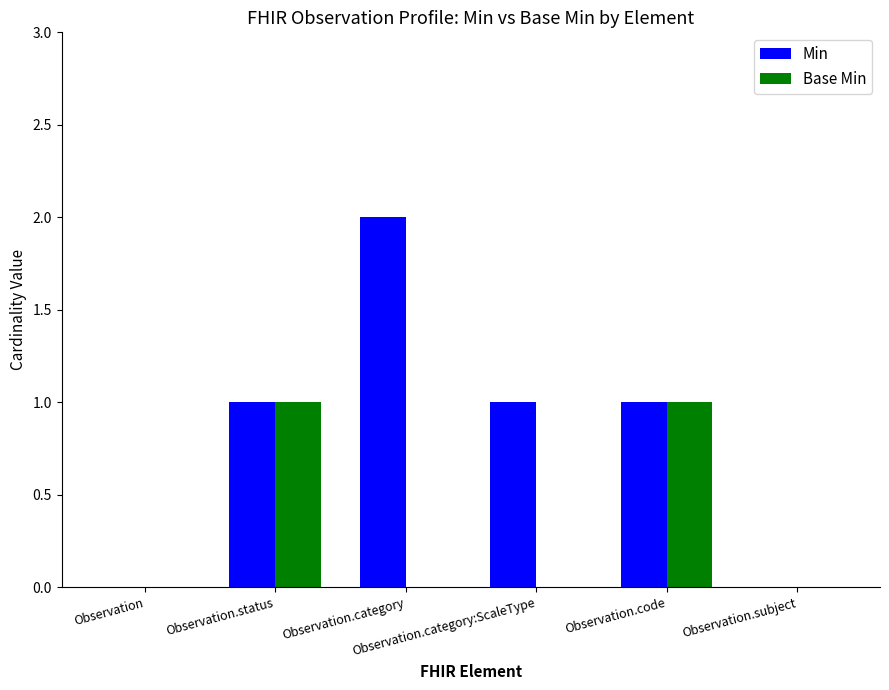

How many Min values are between 0 and 1?

5